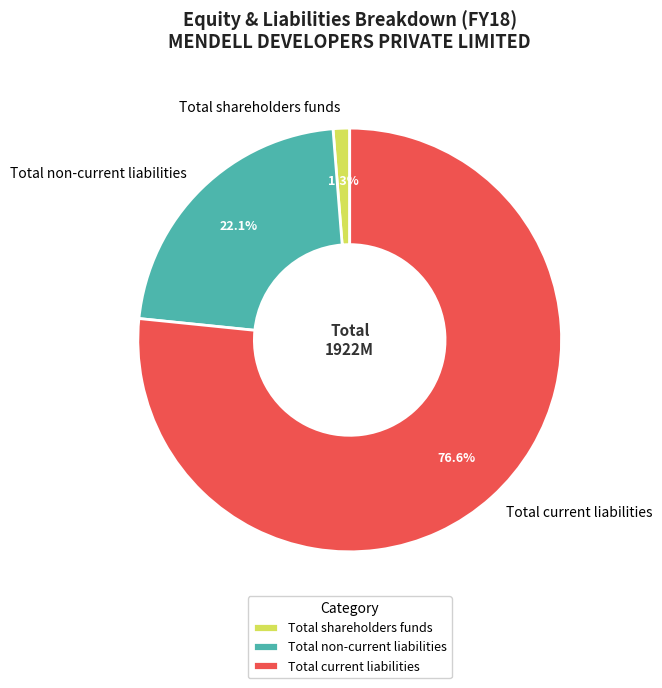

To the nearest percent, what is the difference between the Total non-current liabilities and Total shareholders funds slice percentages?

21%